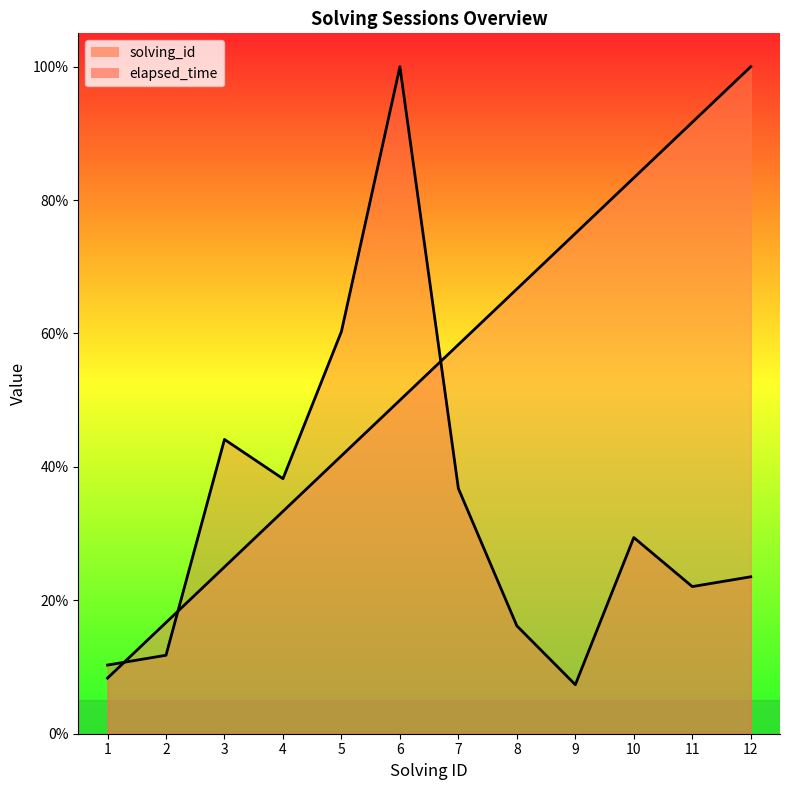

What is the difference between the solving_id values at 4 and 8?

33.3